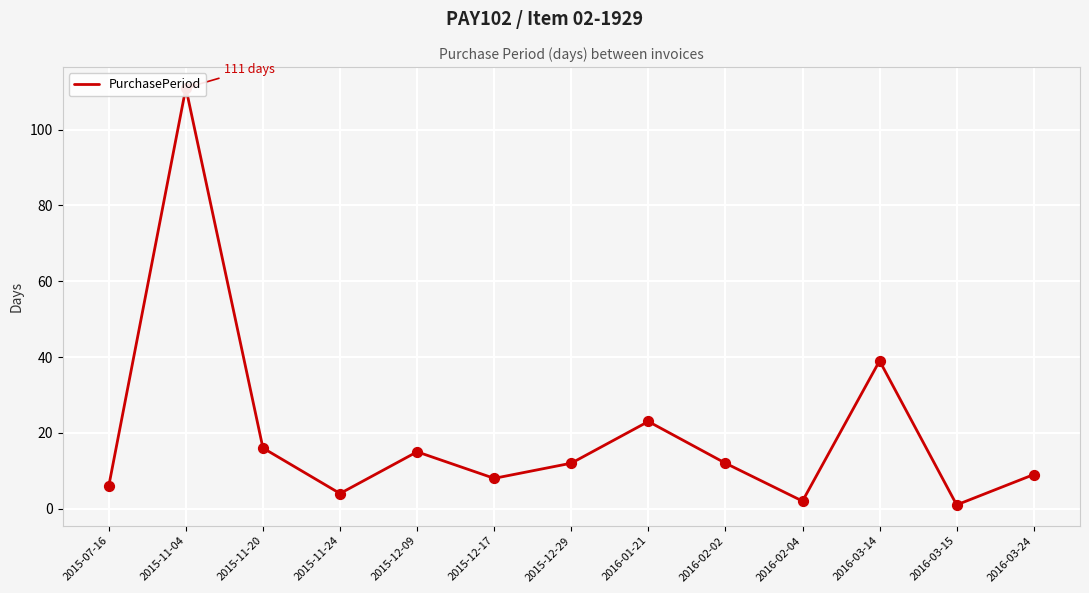

What is the change in value from 2015-07-16 to 2015-12-29?

+6